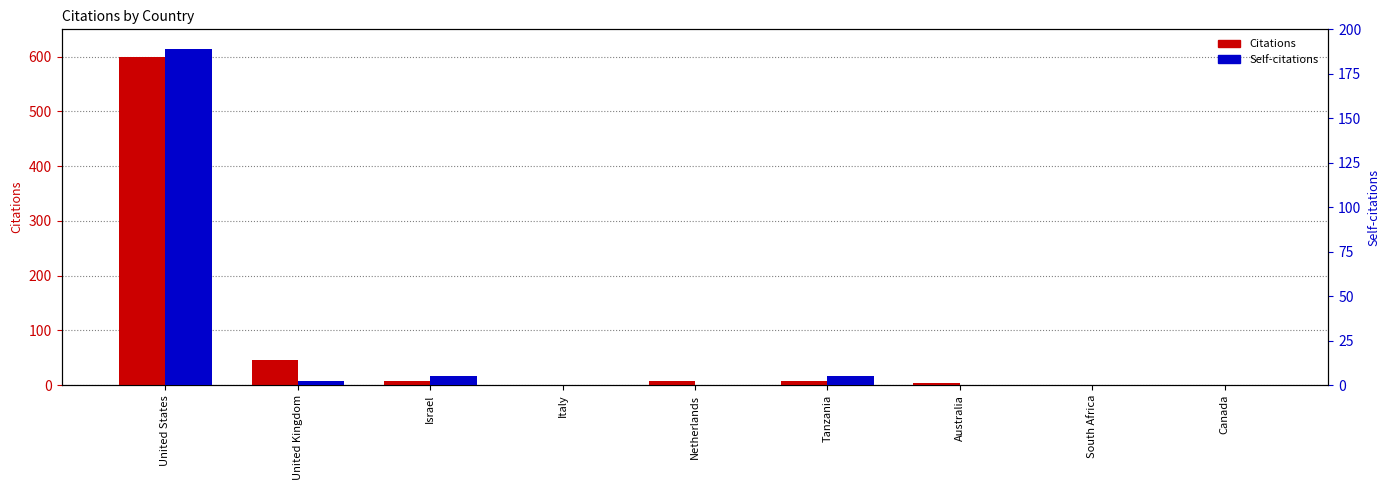

The value of Citations at South Africa is 0. True or false?

True